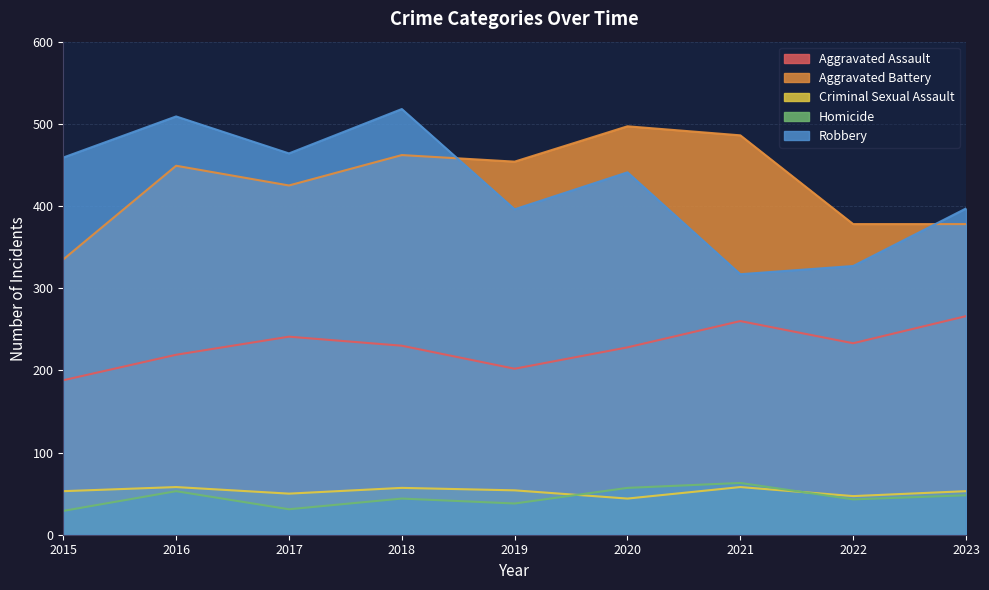

Where is the first local minimum for Homicide?

2017